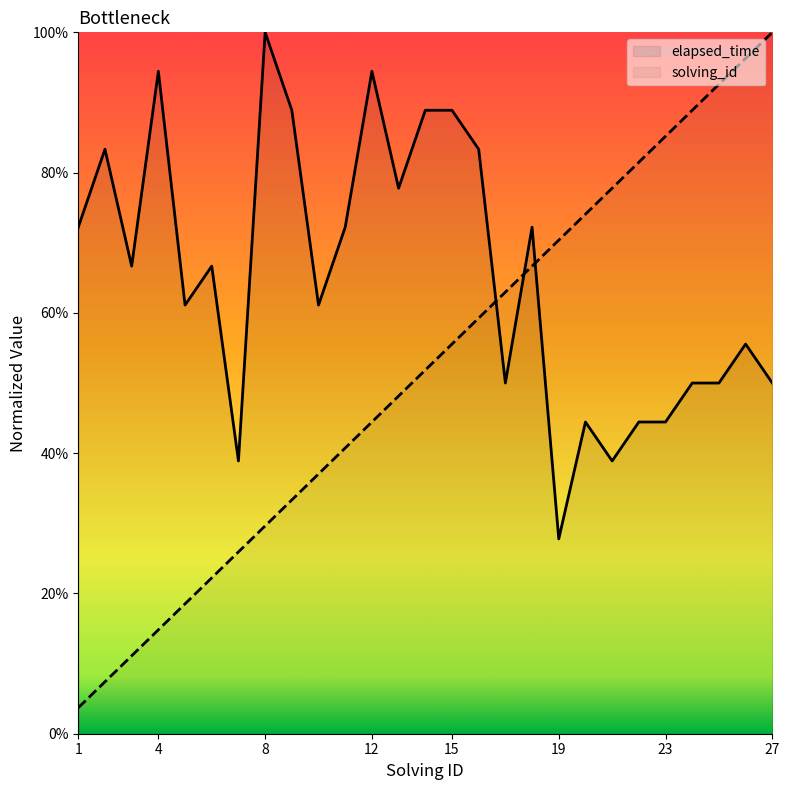

Between 19 and 26, which series saw the biggest shift?

solving_id